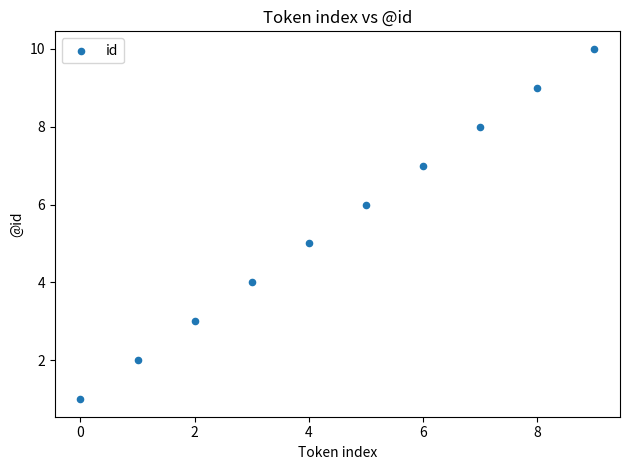

What is the range of Y values (max minus min)?

9